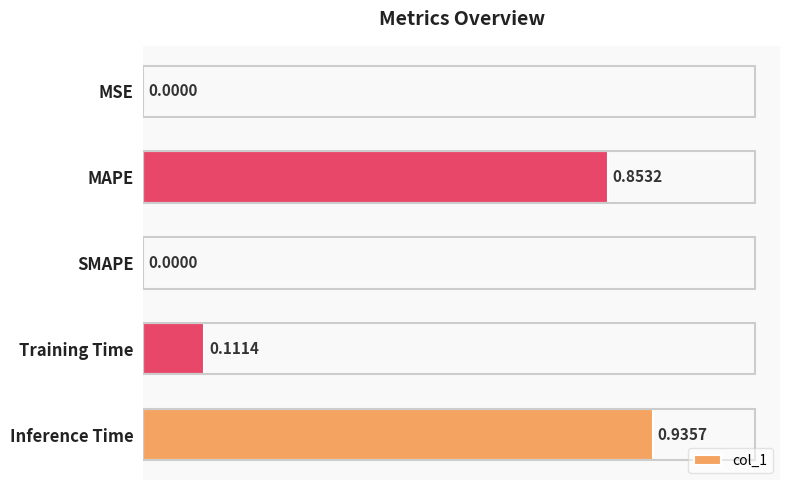

At which category does the chart reach its peak across all series?

Inference Time